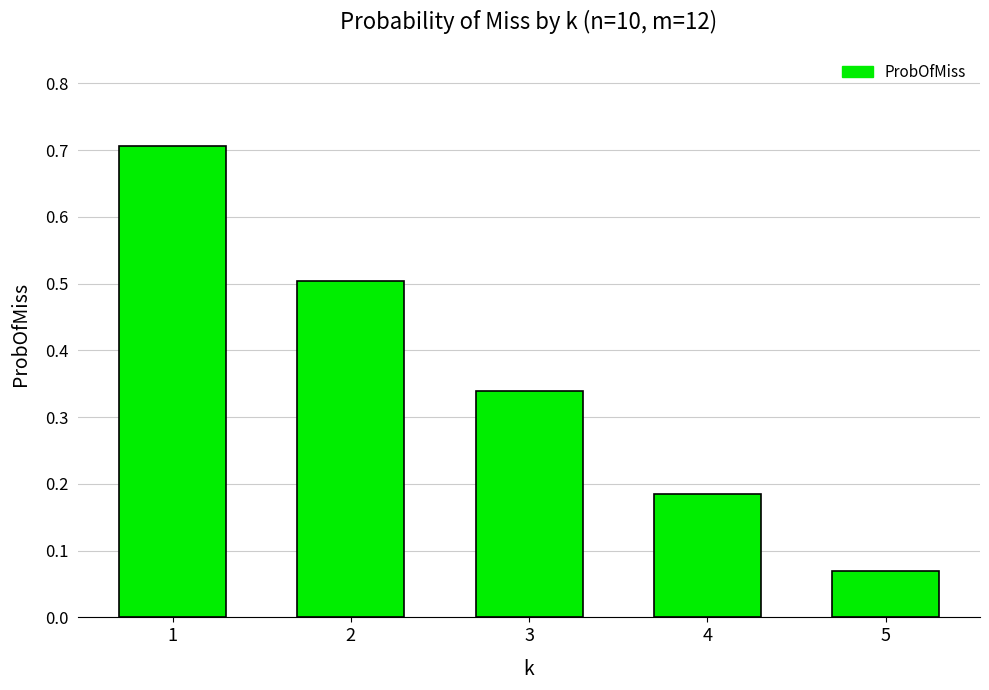

Which has a higher value, 1 or 2?

1